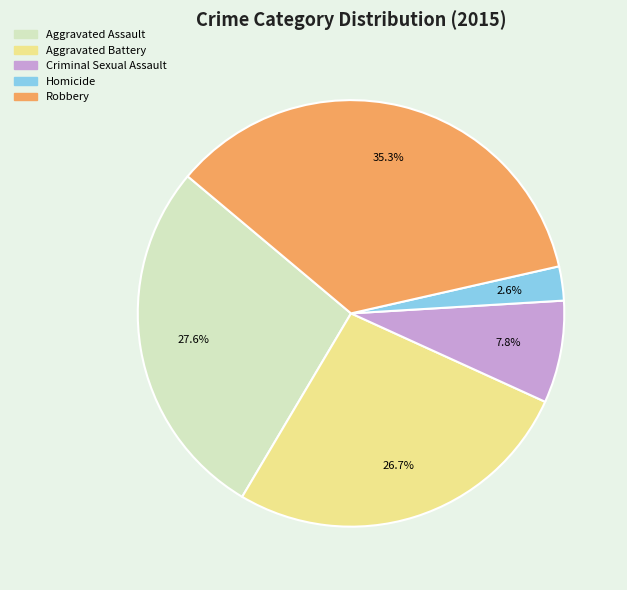

To the nearest percent, what percentage of the pie is Criminal Sexual Assault?

8%